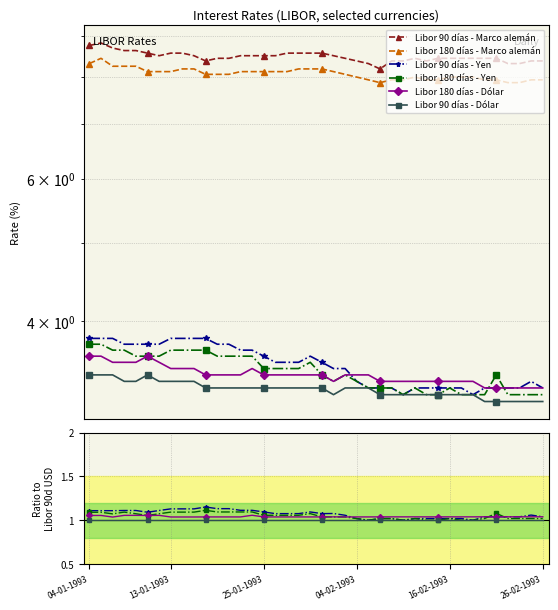

True or false: Libor 180 días - Yen has a value of 0.4 at 35.

False